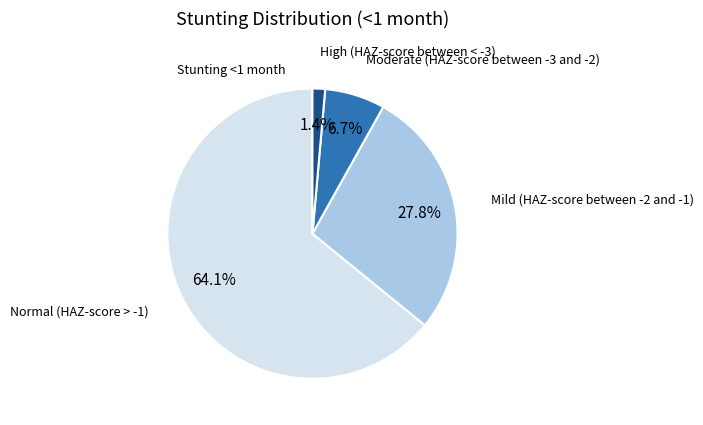

Is there a majority slice in this chart?

Yes